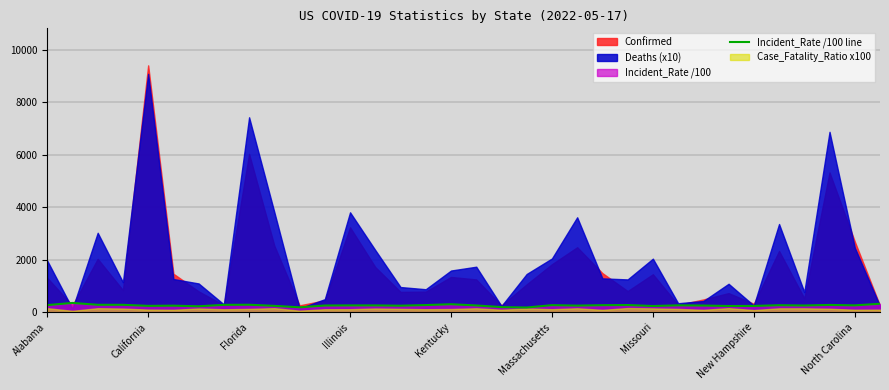

What is the smallest value displayed?

175.4